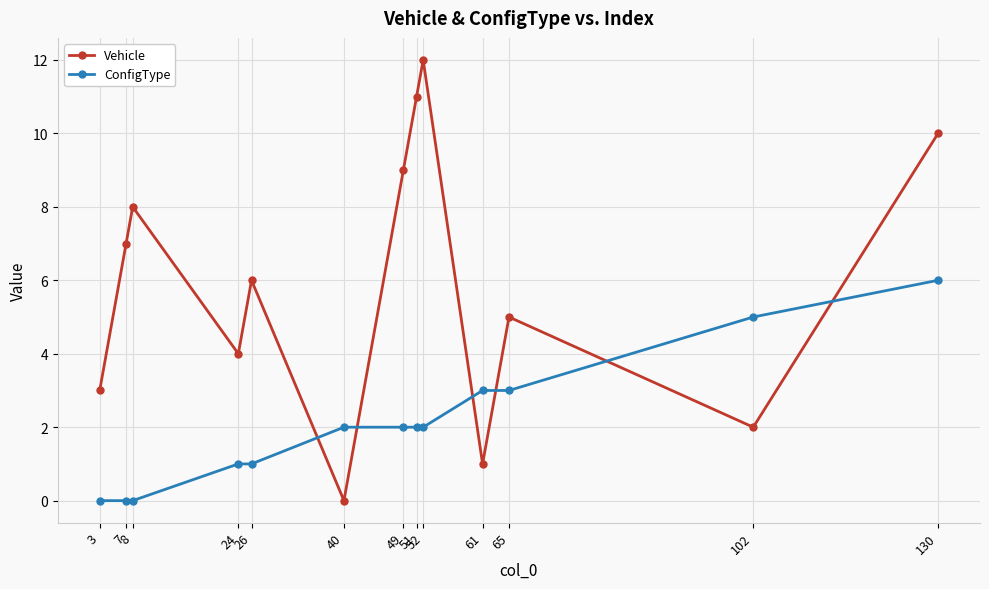

What is the value of the ConfigType point at the 13th from the left?

6